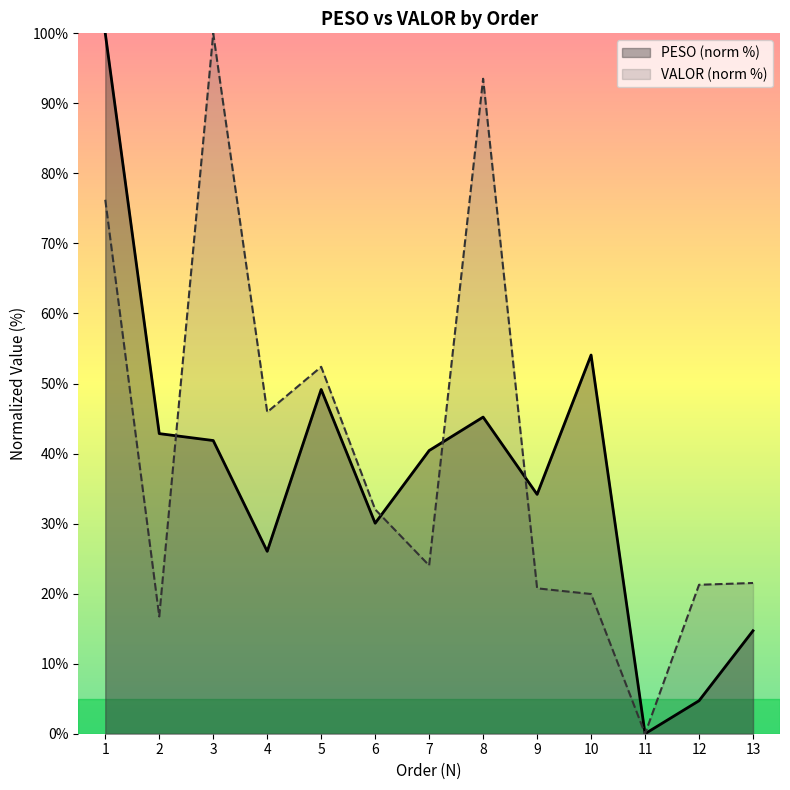

Which series changed the most between 3 and 6?

VALOR (norm %)